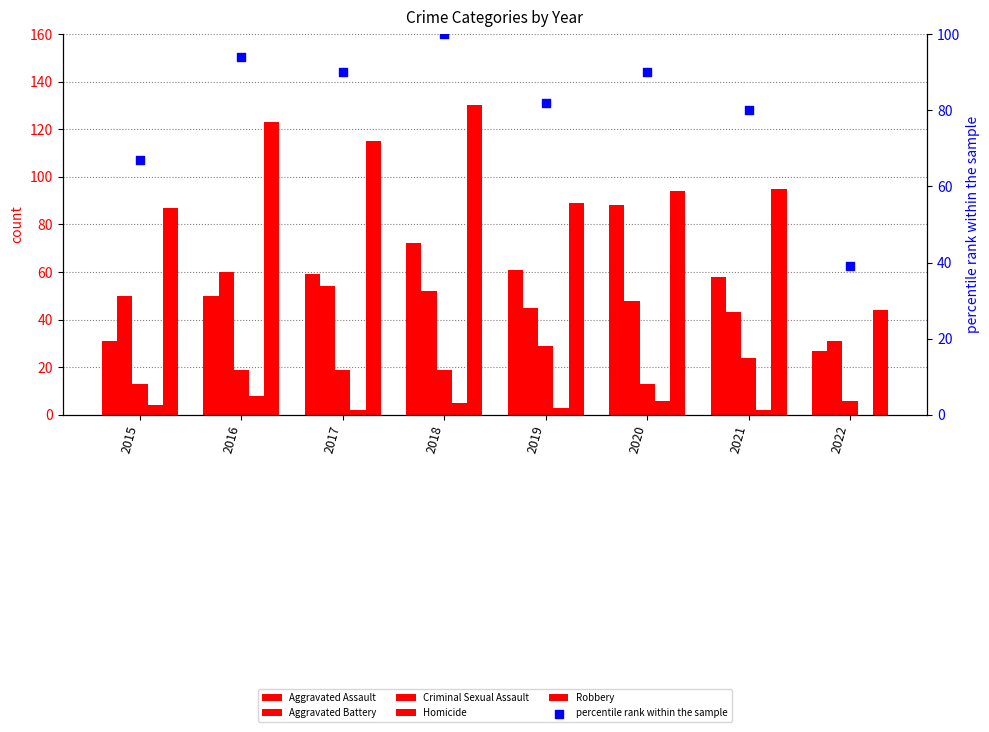

What is the total value across all series at 2021?

302